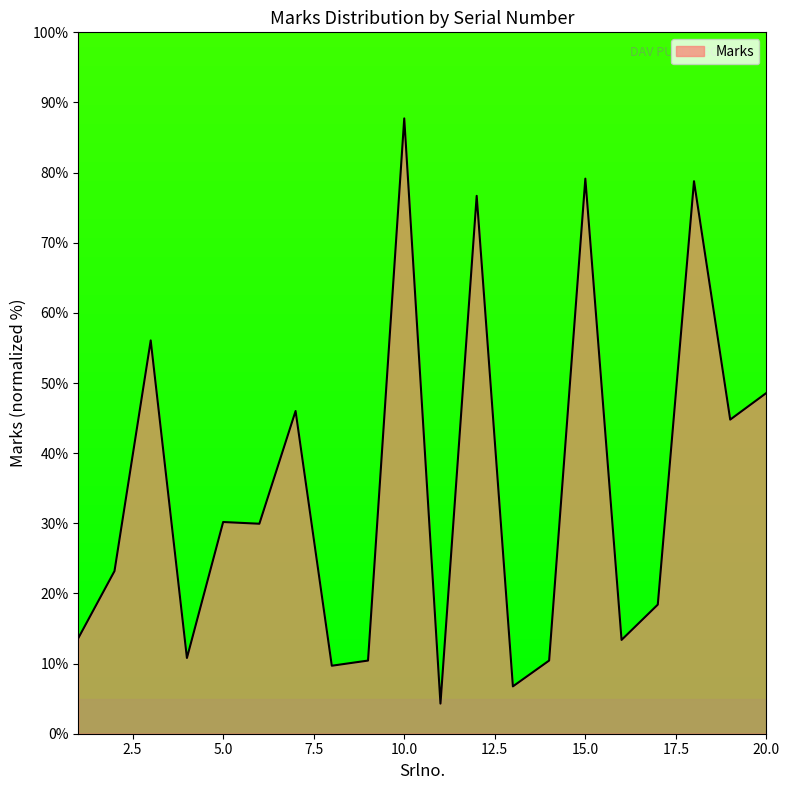

How many lines are shown in the chart?

1